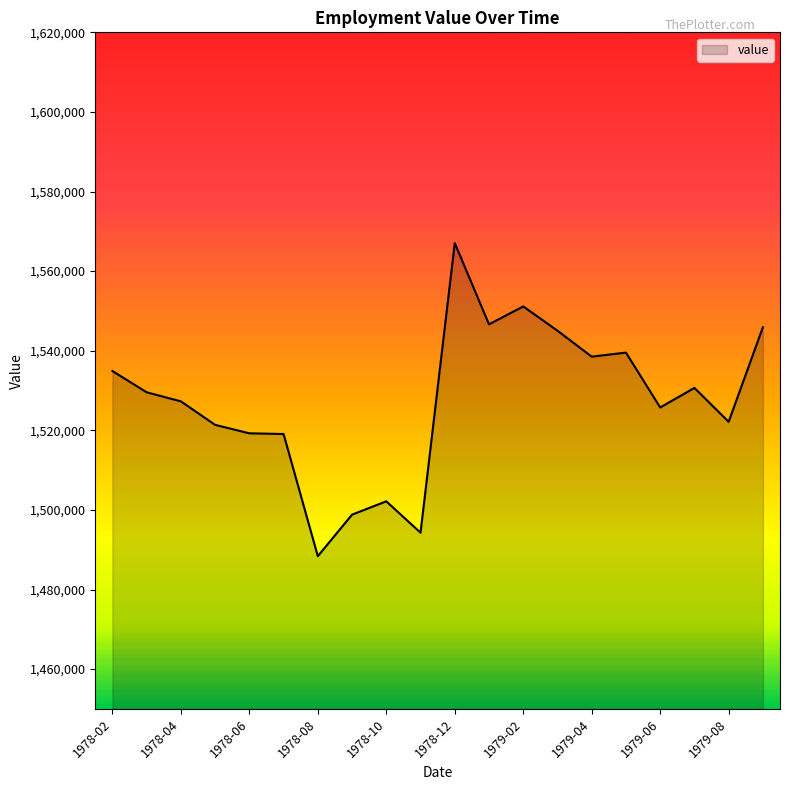

What is the difference between the maximum and minimum values?

78670